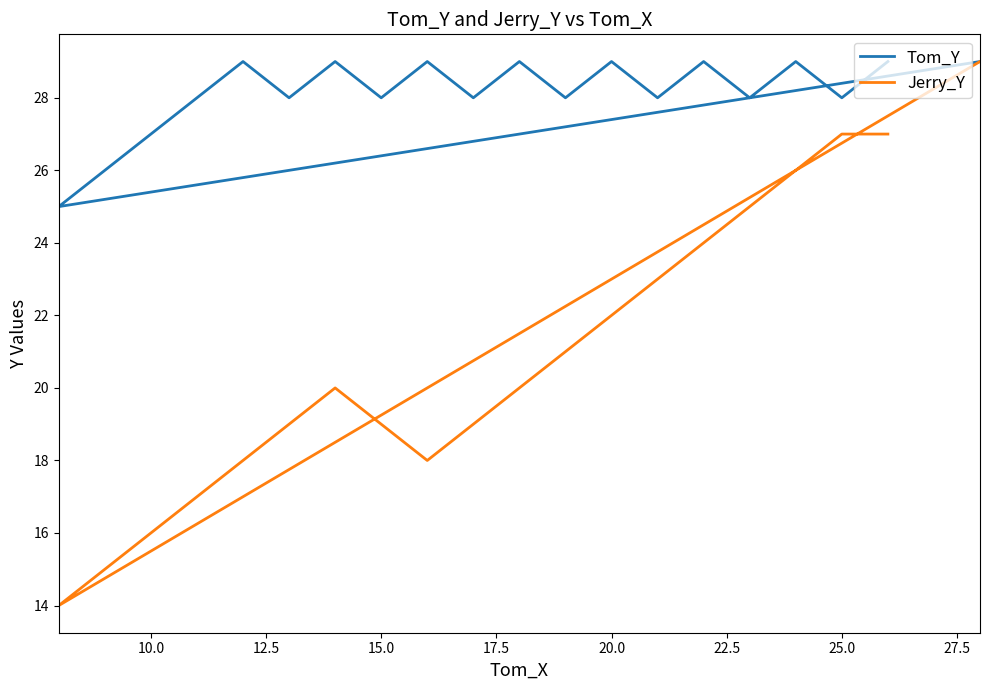

How many interior local peaks does the Tom_Y series have?

7